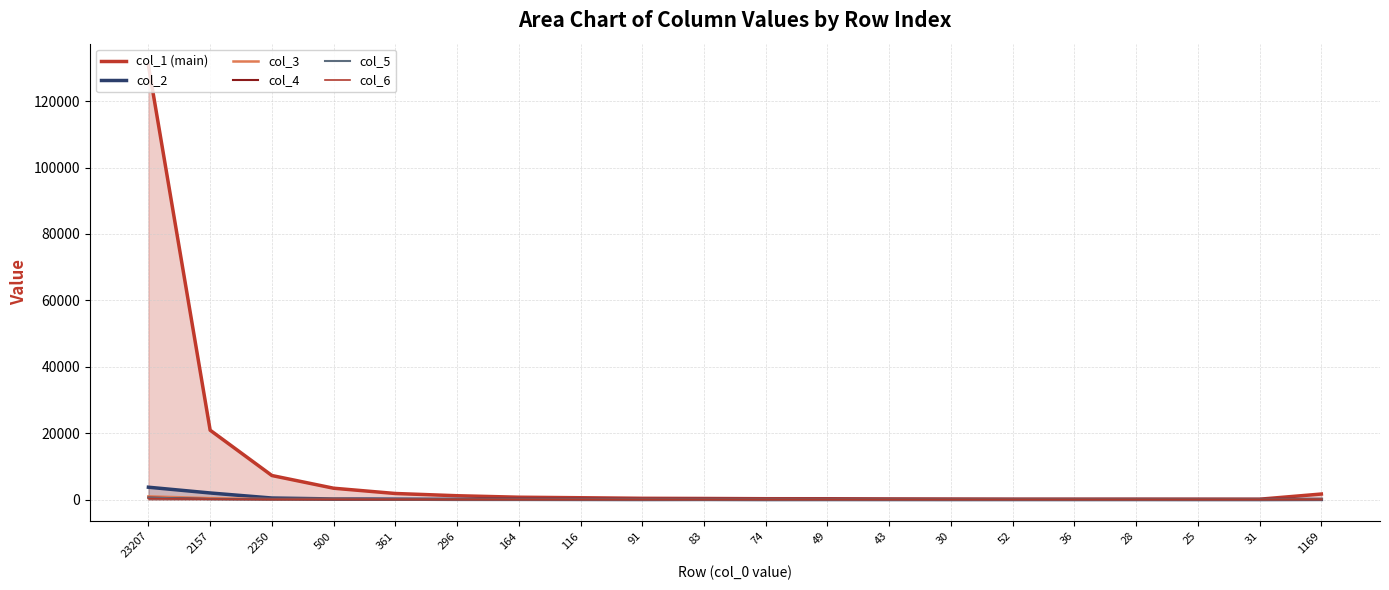

What are all the series names shown in the legend?

col_1 (main), col_2, col_3, col_4, col_5, col_6